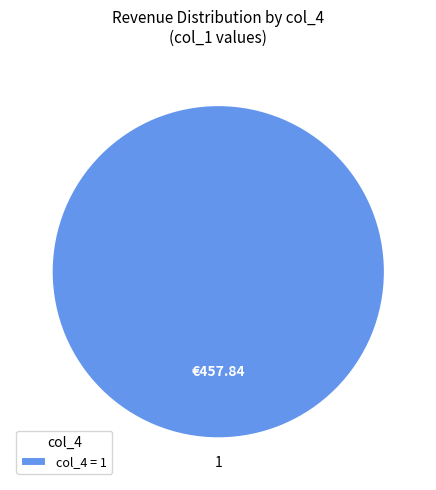

Rank the categories by value from lowest to highest.

1